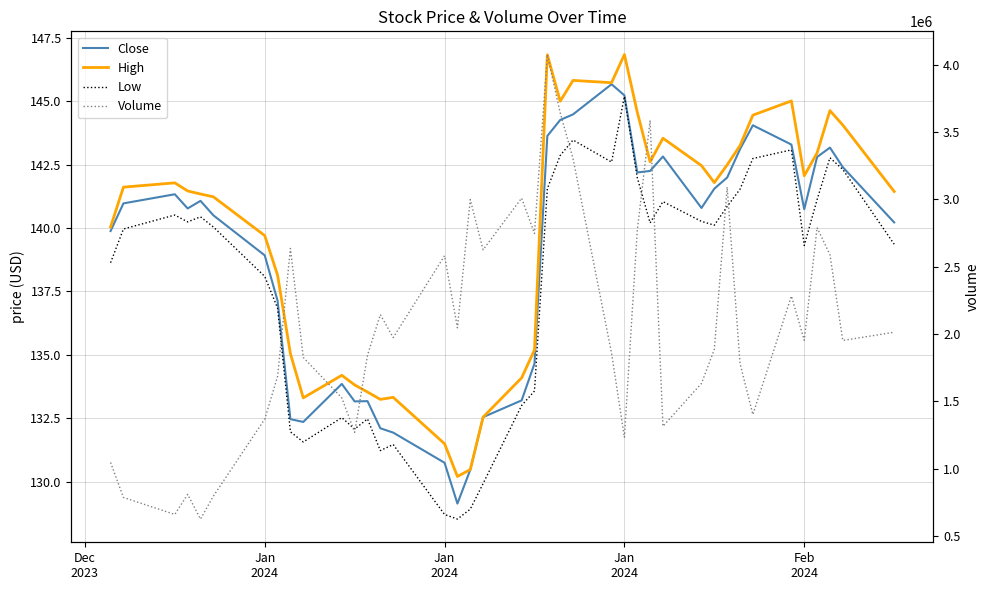

How many data points does each series have?

40